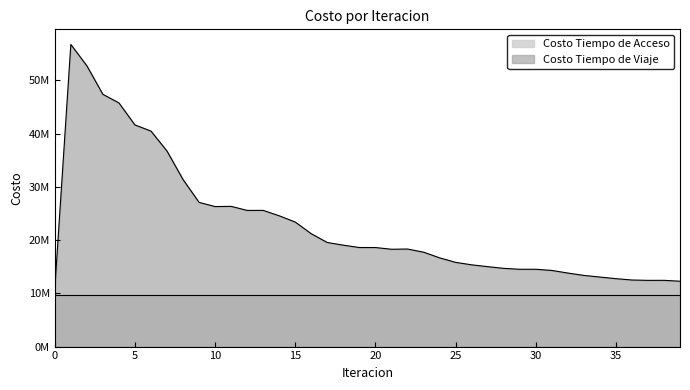

How many values are below 18608591?

20